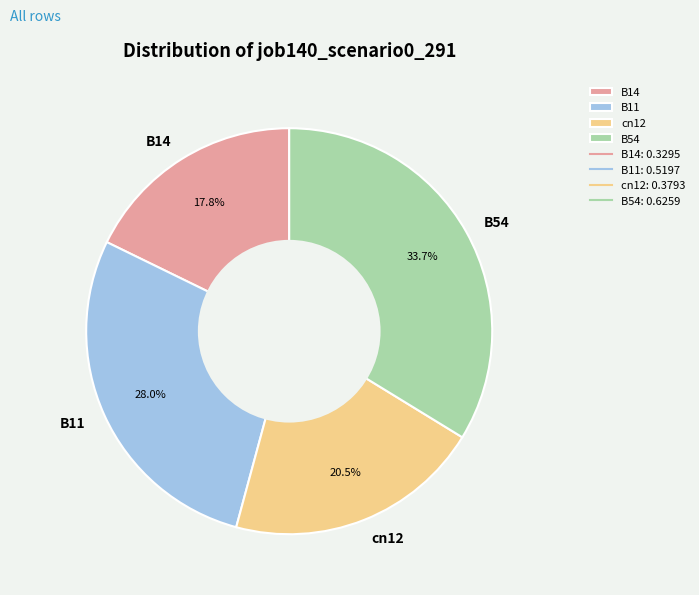

Is the sum of B11 and B54 greater than half?

Yes